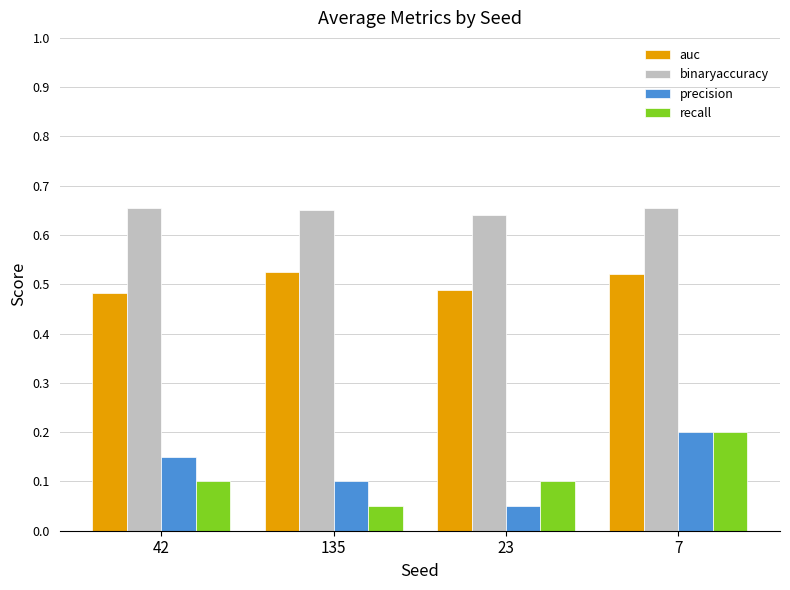

The auc series shows 0.8 at 135. True or false?

False